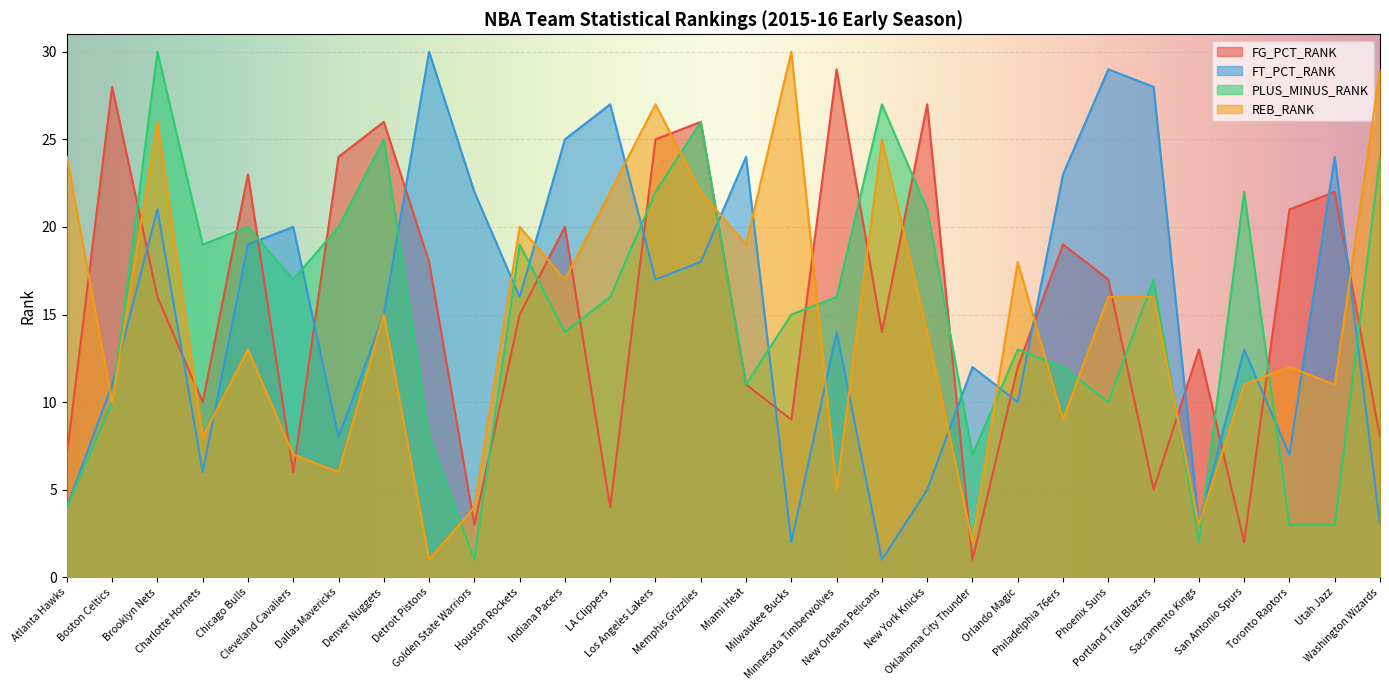

In FG_PCT_RANK, how many points are lower than both neighbors (excluding endpoints)?

9